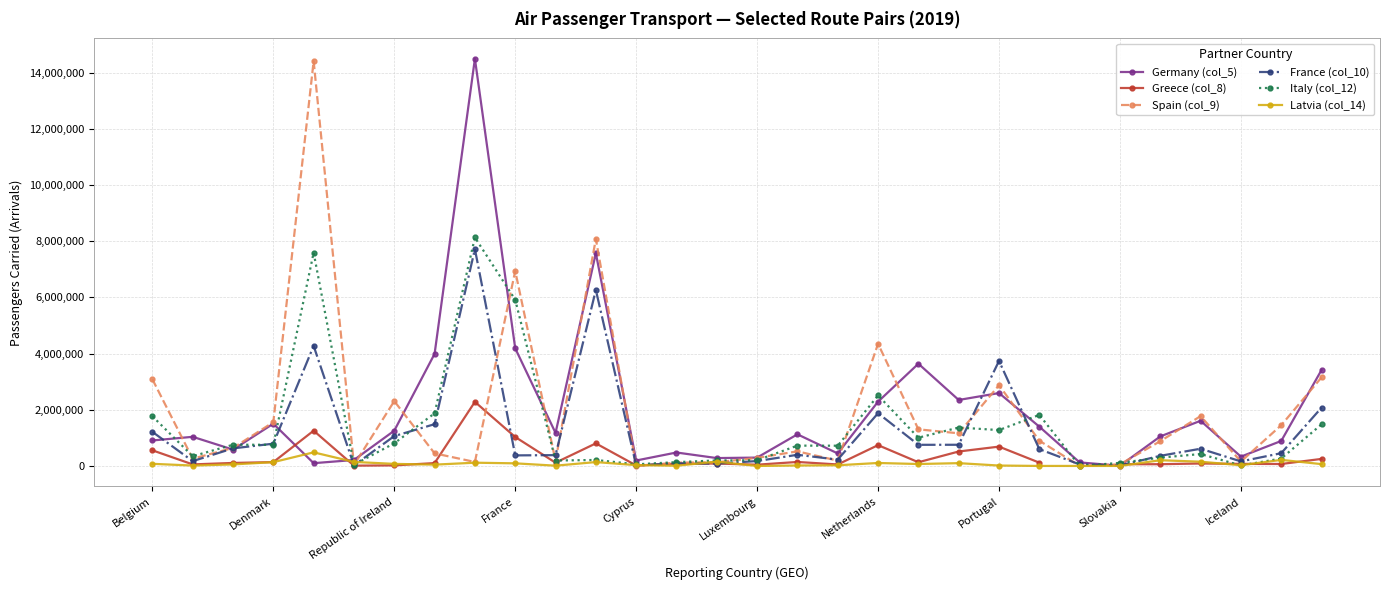

Is it true that Spain (col_9) equals 5462926 at Belgium?

False